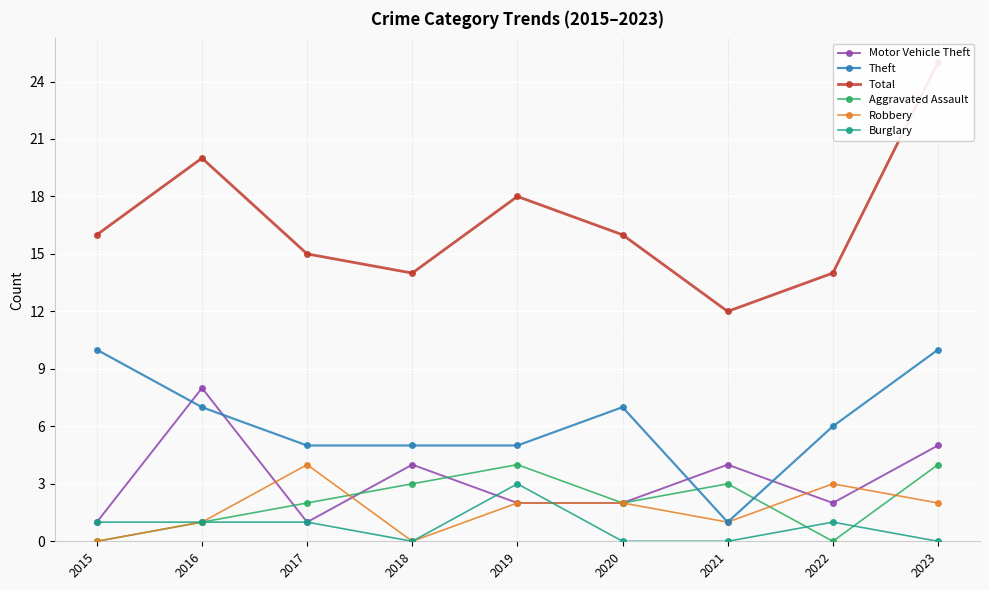

What is the average value of the Total series?

17